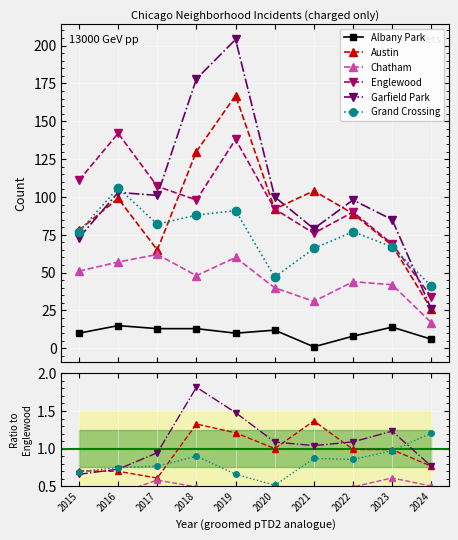

At how many categories does at least one series exceed 29?

10